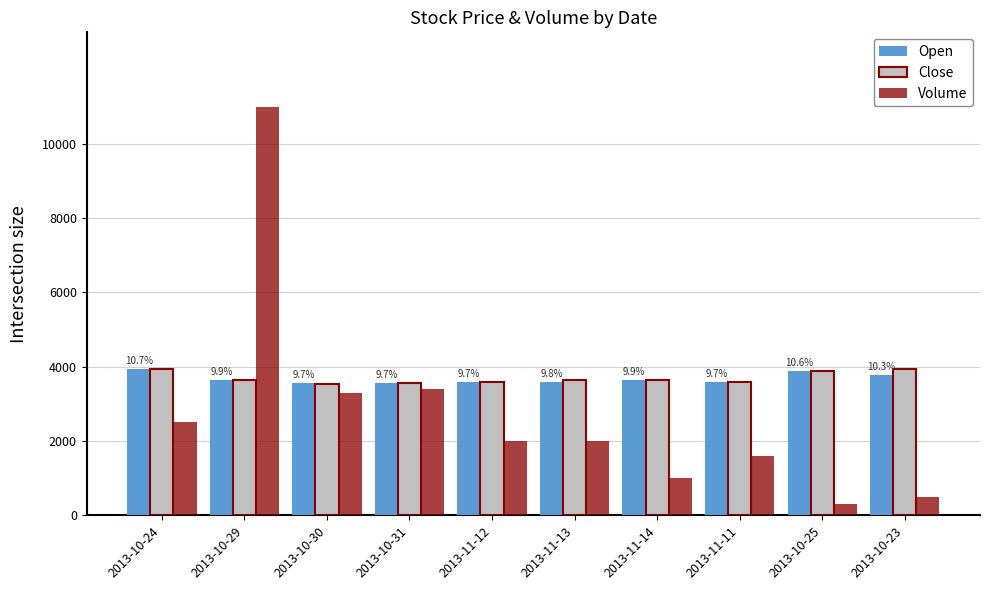

At which label does Volume reach its peak?

2013-10-29